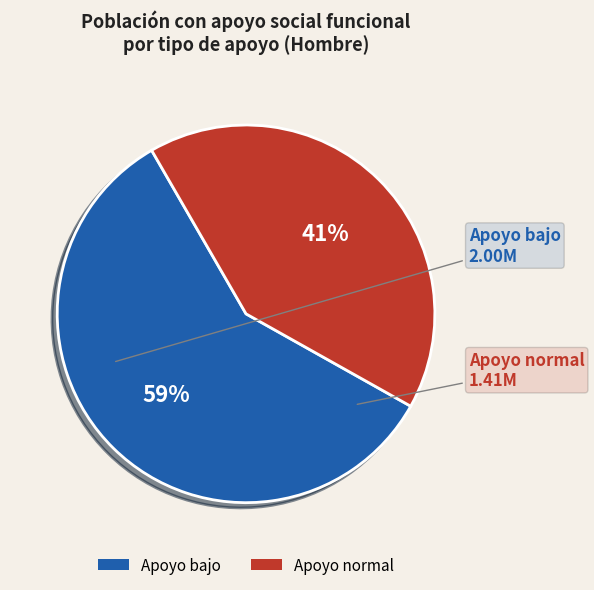

Rank the categories by value from highest to lowest.

Apoyo bajo, Apoyo normal